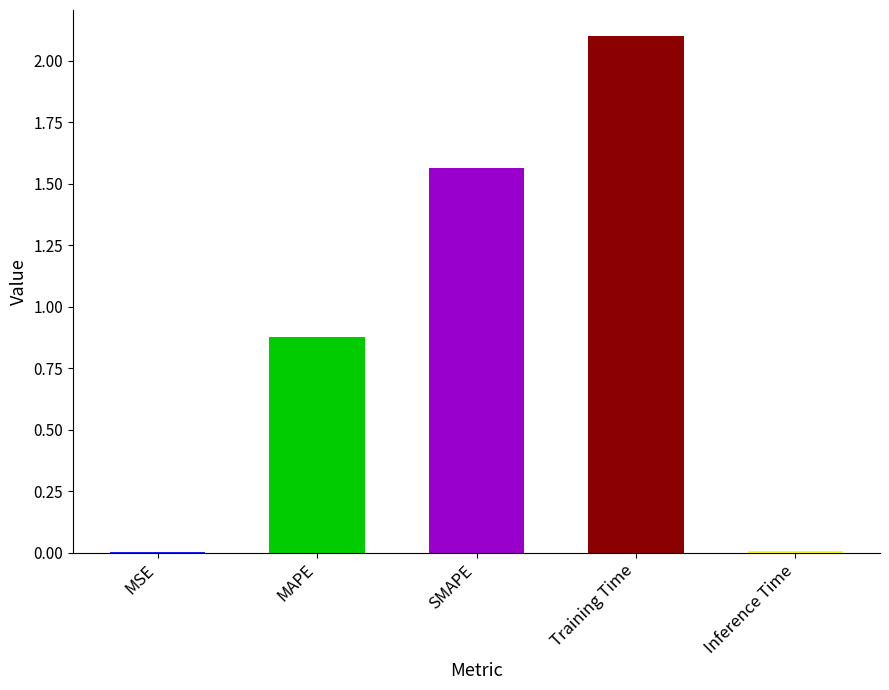

The value at Training Time is 0.8. True or false?

False